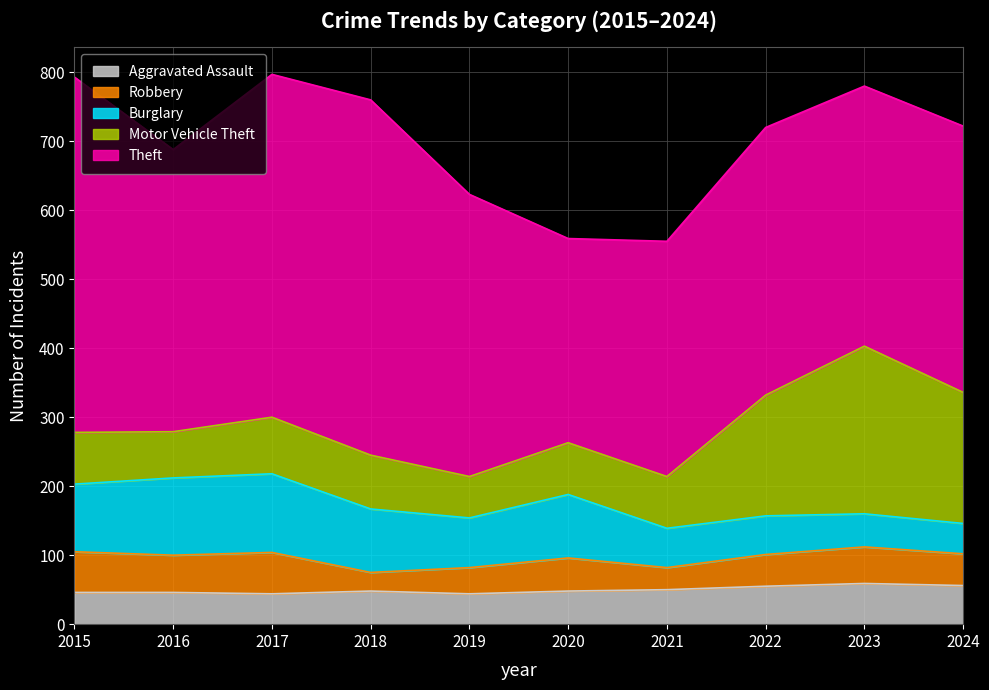

Reading left to right, what are all the values shown in this chart?

Aggravated Assault: 46	46	44	48	44	48	50	55	59	56
Burglary: 98	112	114	92	72	92	57	56	48	44
Motor Vehicle Theft: 75	67	82	78	60	75	75	175	243	190
Robbery: 59	54	60	27	38	48	32	46	53	46
Theft: 515	409	497	515	409	296	341	388	377	386